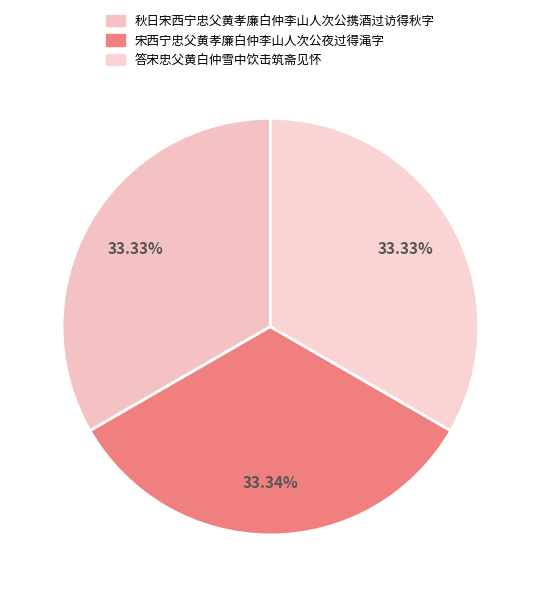

Between 秋日宋西宁忠父黄孝廉白仲李山人次公携酒过访得秋字 and 答宋忠父黄白仲雪中饮击筑斋见怀, which is larger?

答宋忠父黄白仲雪中饮击筑斋见怀